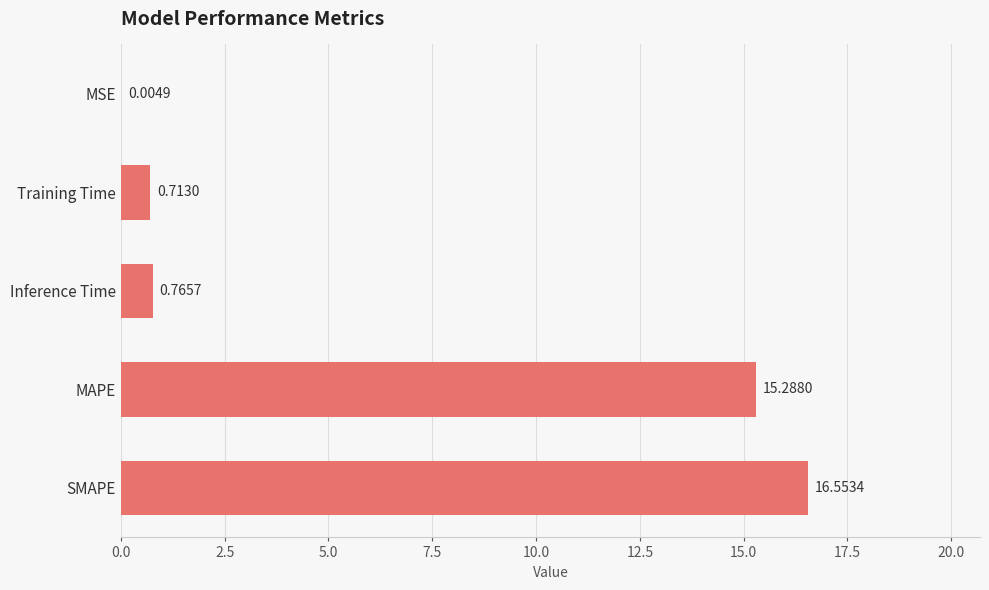

At which category does the chart reach its peak across all series?

SMAPE